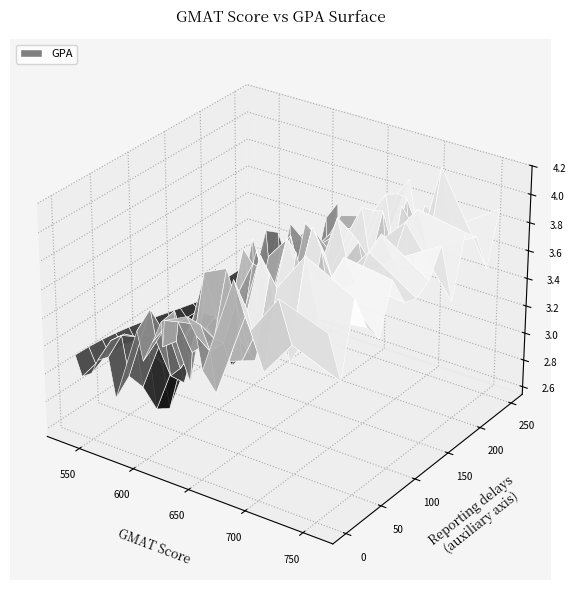

Reading left to right, list all the values displayed in this chart.

3.7	3.4	3.2	3.3	3.9	3.3	3.0	3.1	3.5	3.3	3.1	2.9	2.9	2.8	3.0	3.5	3.5	3.6	3.9	3.8